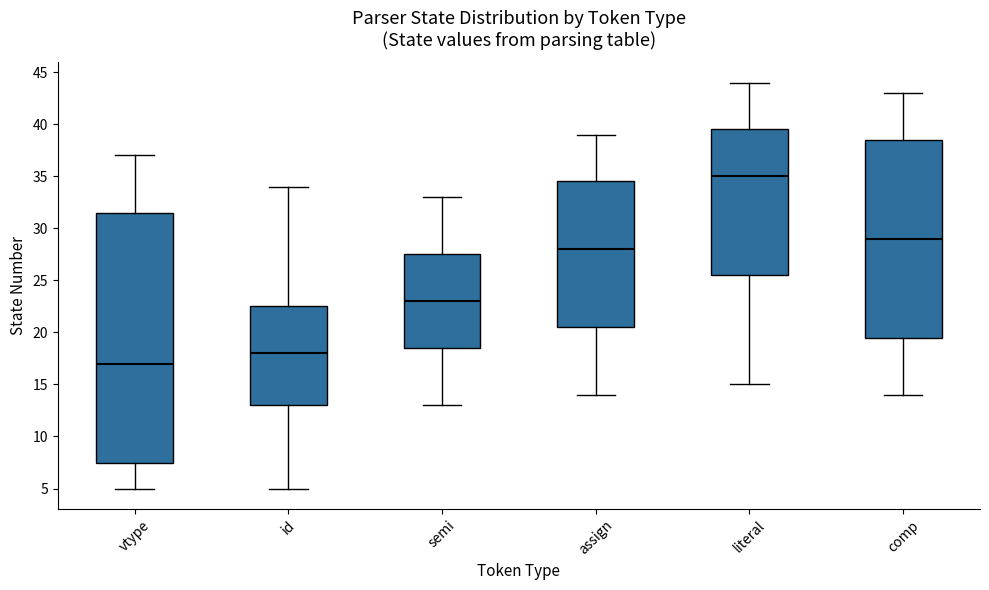

Reading left to right, read every box against the y-axis: the position of its median line, the range the box covers, and the ends of its whiskers. The values are not printed on the chart, so give them approximately, as read against the axis.

vtype: median 17.0, box 7.5 to 31.5, whiskers 5.0 to 37.0
id: median 18.0, box 13.0 to 22.5, whiskers 5.0 to 34.0
semi: median 23.0, box 18.5 to 27.5, whiskers 13.0 to 33.0
assign: median 28.0, box 20.5 to 34.5, whiskers 14.0 to 39.0
literal: median 35.0, box 25.5 to 39.5, whiskers 15.0 to 44.0
comp: median 29.0, box 19.5 to 38.5, whiskers 14.0 to 43.0